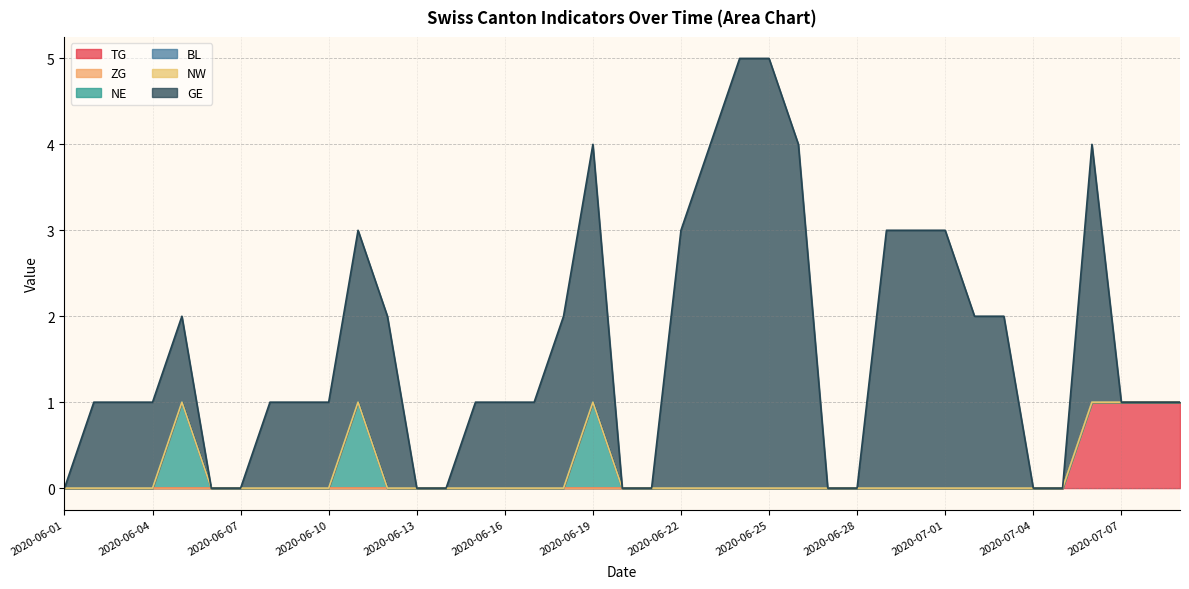

Is it true that ZG equals 0 at 2020-07-06?

True